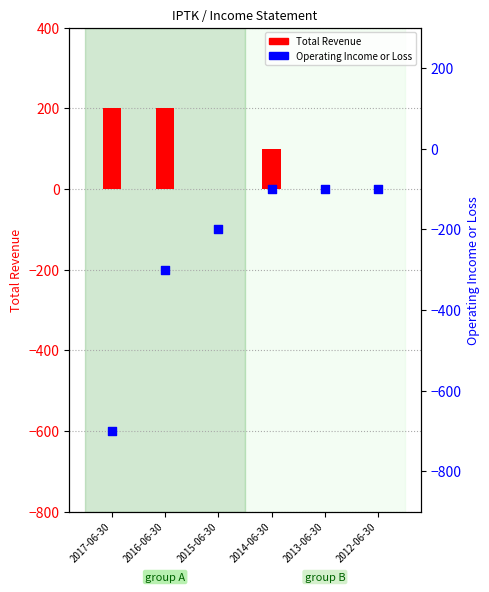

Which series has the widest spread of Y values?

Operating Income or Loss